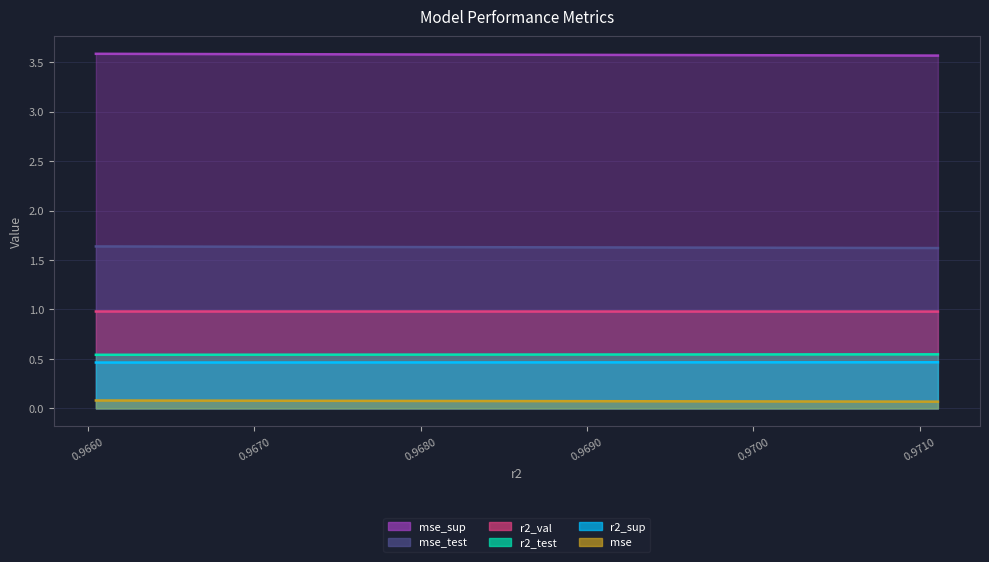

True or false: r2_test has more than 2 points higher than both neighbors.

False